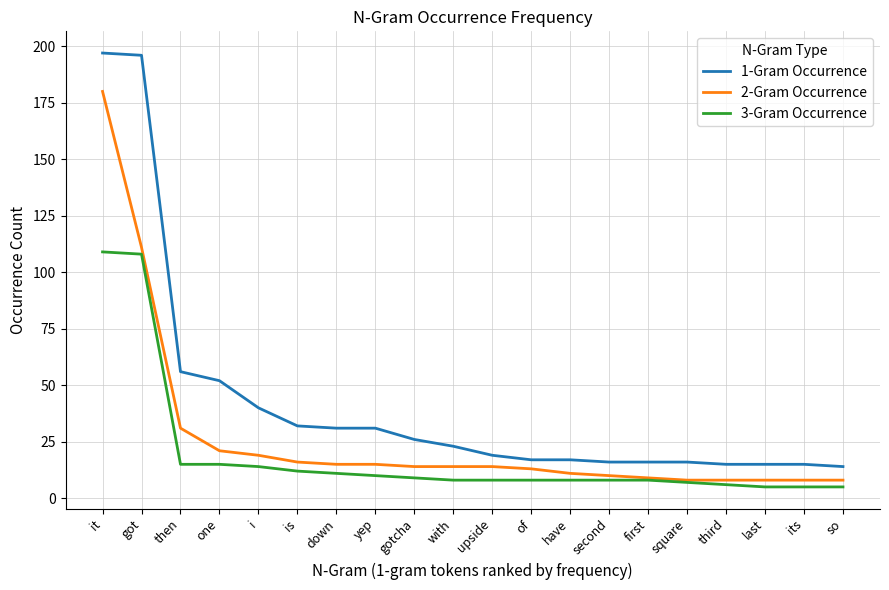

What is the maximum value shown in the chart?

197